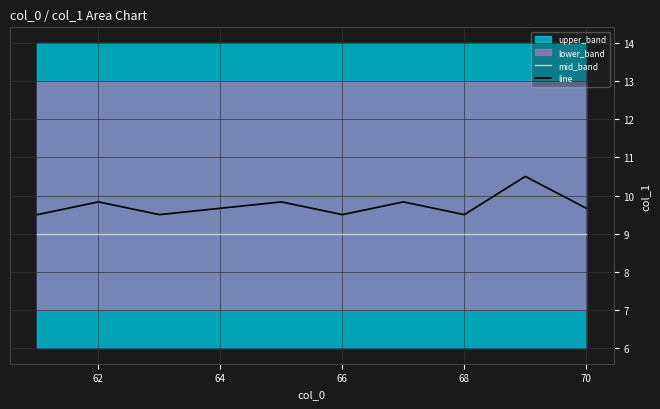

Is it true that line equals 9.8 at 62?

True